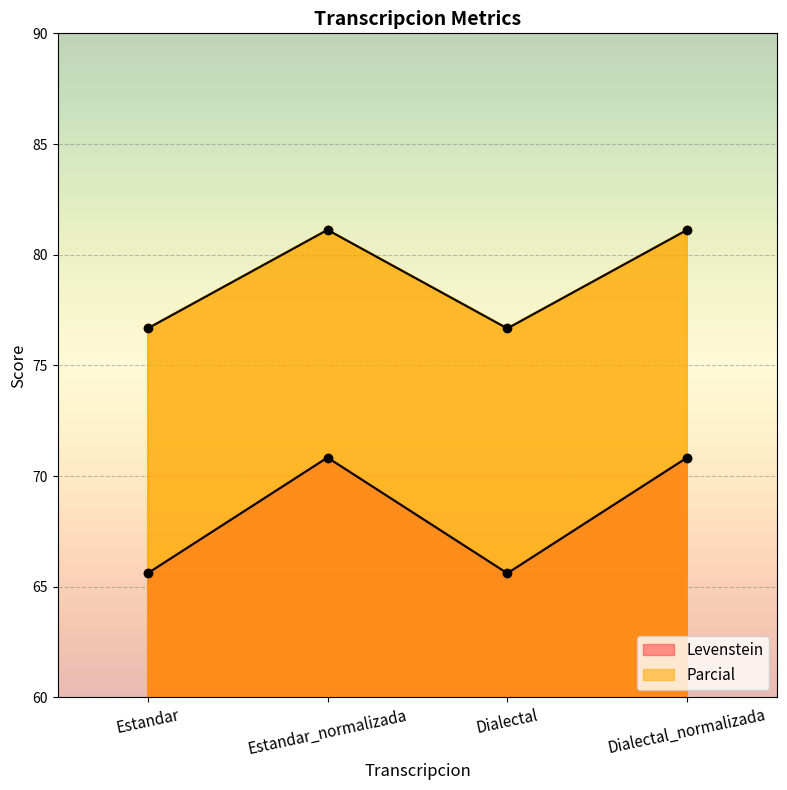

Which has a higher value, Dialectal_normalizada or Estandar?

Dialectal_normalizada